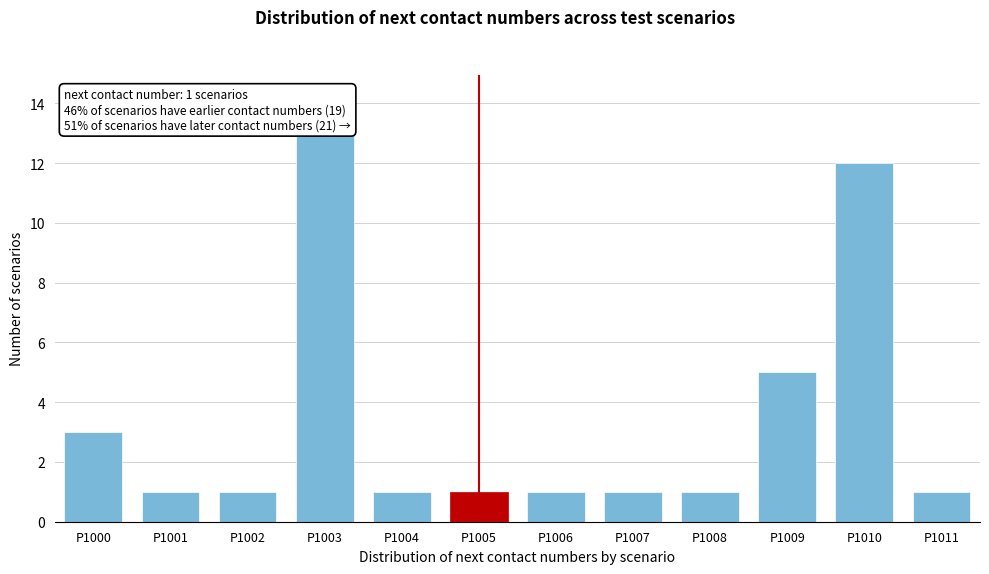

Reading left to right, what are all the values shown in this chart?

3	1	1	13	1	1	1	1	1	5	12	1